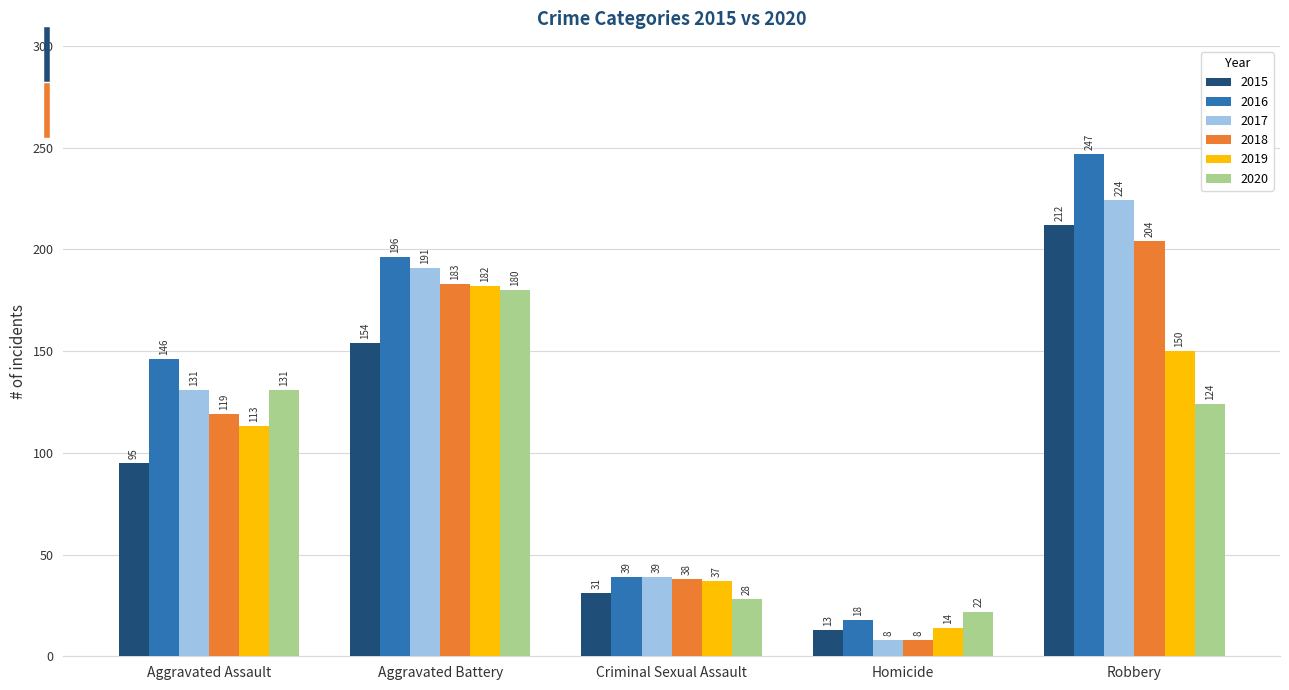

Rank the categories by 2019 value from lowest to highest.

Homicide, Criminal Sexual Assault, Aggravated Assault, Robbery, Aggravated Battery